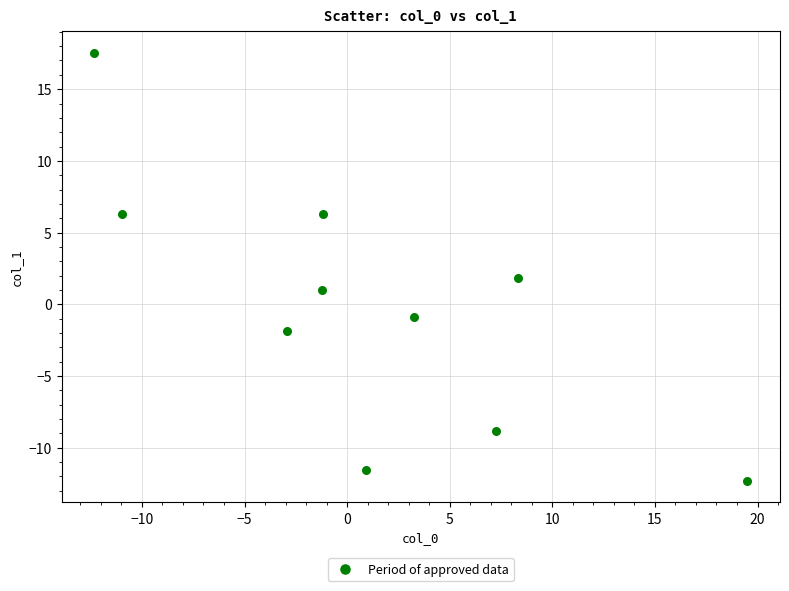

What is the range of Y values (max minus min)?

29.9